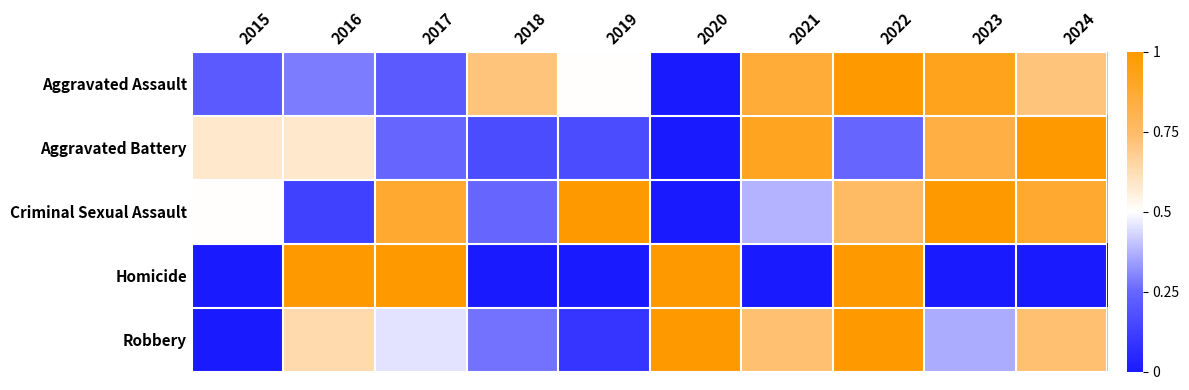

Reading left to right, extract all data points from this chart.

Aggravated Assault: 2015=0.2	2016=0.3	2017=0.2	2018=0.7	2019=0.5	2020=0.0	2021=0.9	2022=1.0	2023=0.9	2024=0.7
Aggravated Battery: 2015=0.6	2016=0.6	2017=0.2	2018=0.2	2019=0.2	2020=0.0	2021=0.9	2022=0.2	2023=0.8	2024=1.0
Criminal Sexual Assault: 2015=0.5	2016=0.1	2017=0.9	2018=0.2	2019=1.0	2020=0.0	2021=0.4	2022=0.8	2023=1.0	2024=0.9
Homicide: 2015=0.0	2016=1.0	2017=1.0	2018=0.0	2019=0.0	2020=1.0	2021=0.0	2022=1.0	2023=0.0	2024=0.0
Robbery: 2015=0.0	2016=0.6	2017=0.5	2018=0.3	2019=0.1	2020=1.0	2021=0.7	2022=1.0	2023=0.4	2024=0.7